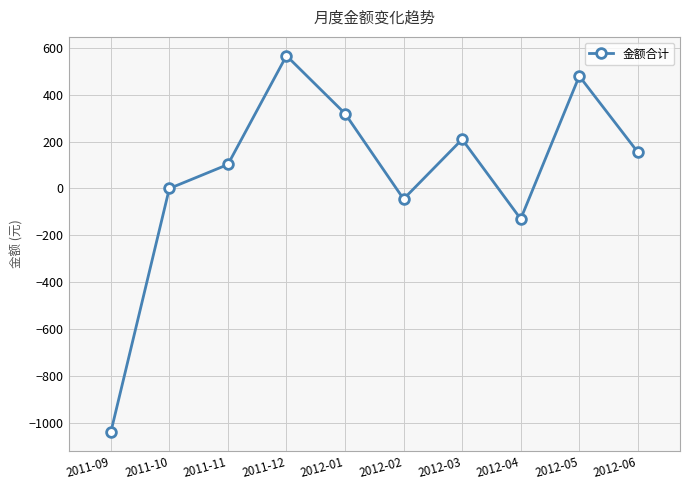

List the labels in order of value, largest first.

2011-12, 2012-05, 2012-01, 2012-03, 2012-06, 2011-11, 2011-10, 2012-02, 2012-04, 2011-09